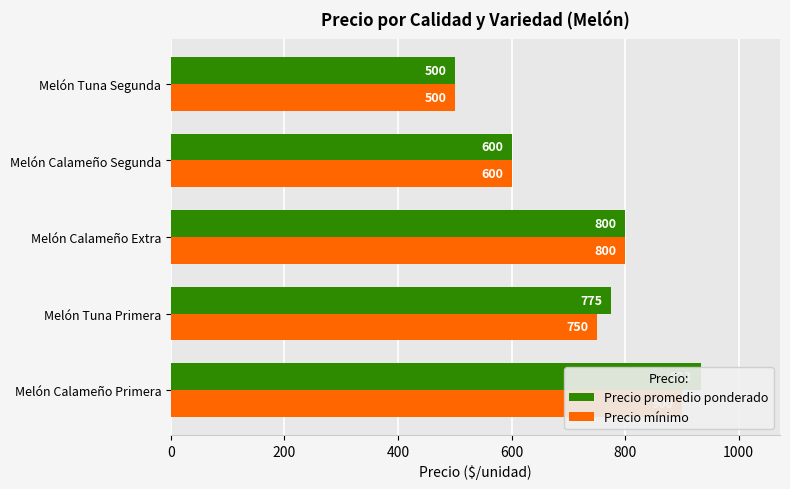

Rank the series by their average value, from lowest to highest.

Precio mínimo, Precio promedio ponderado